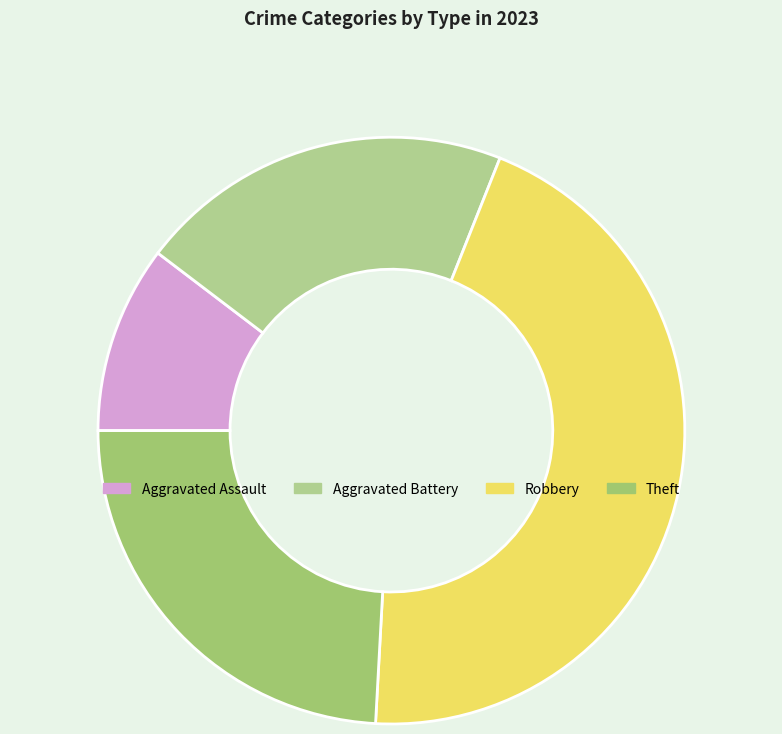

Does Aggravated Assault account for over 50% of the chart?

No